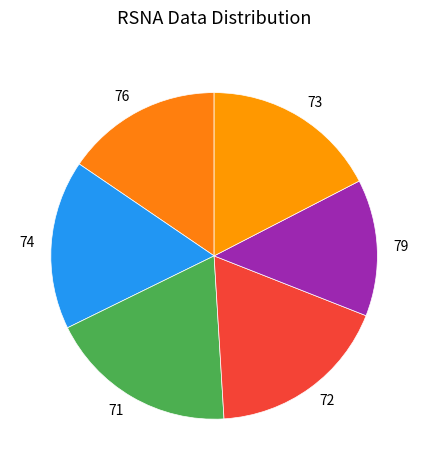

The 76 slice represents 15% of the pie. True or false?

True